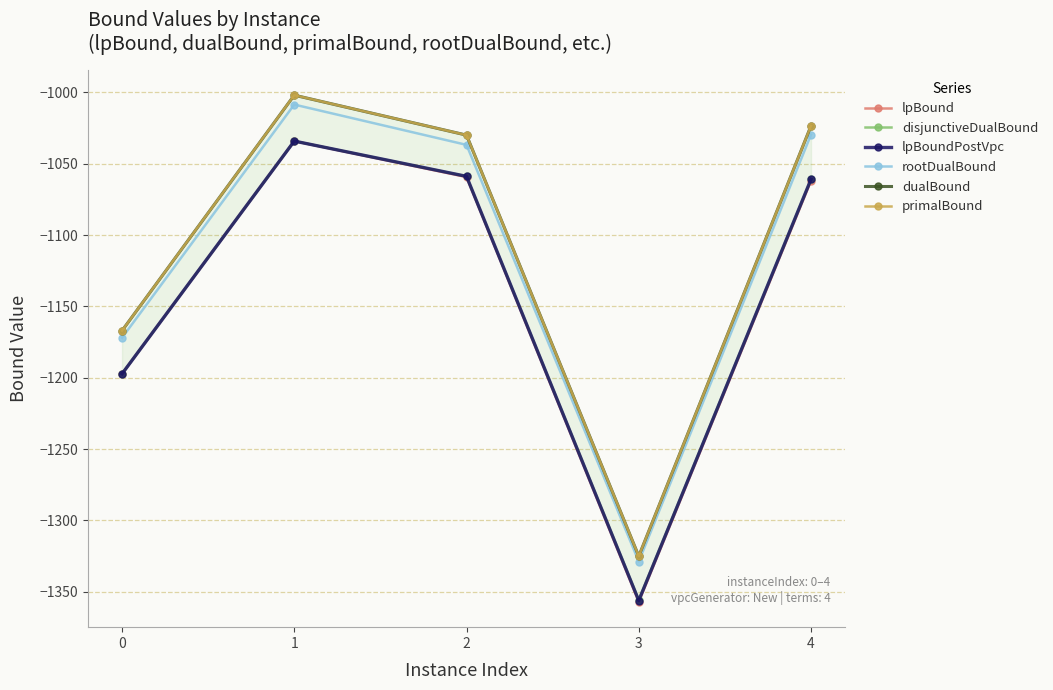

Reading right to left, what are all the values shown in this chart?

lpBound: -1062.0	-1357.0	-1059.4	-1034.2	-1197.2
disjunctiveDualBound: -1061.0	-1355.6	-1058.9	-1034.2	-1197.2
lpBoundPostVpc: -1061.0	-1356.1	-1058.9	-1034.2	-1197.2
rootDualBound: -1029.6	-1328.7	-1036.8	-1008.6	-1172.0
dualBound: -1023.5	-1325.0	-1030.0	-1002.0	-1167.0
primalBound: -1023.5	-1325.0	-1030.0	-1002.0	-1167.0